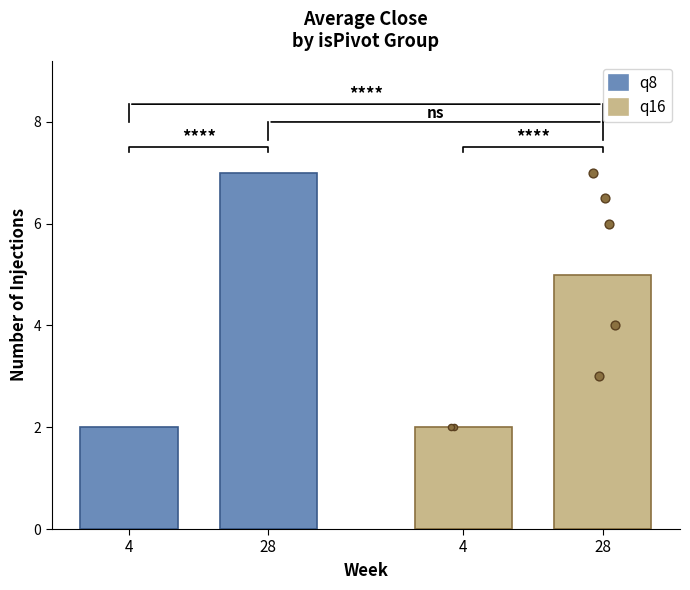

Is the value of q16 at 4 greater than the value of q8 at 4?

No